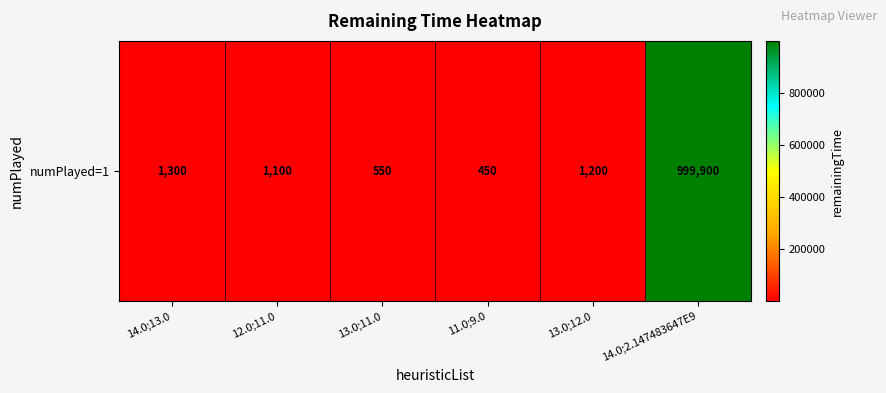

The value at 14.0;2.147483647E9 is 999900. True or false?

True